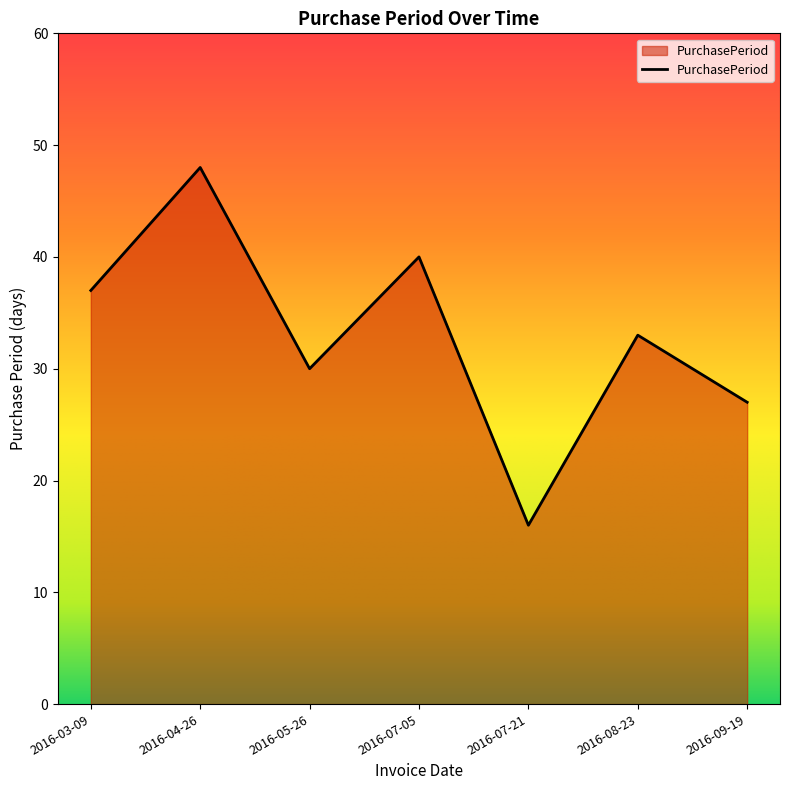

How many interior local peaks (higher than both neighbors) does the data have?

3